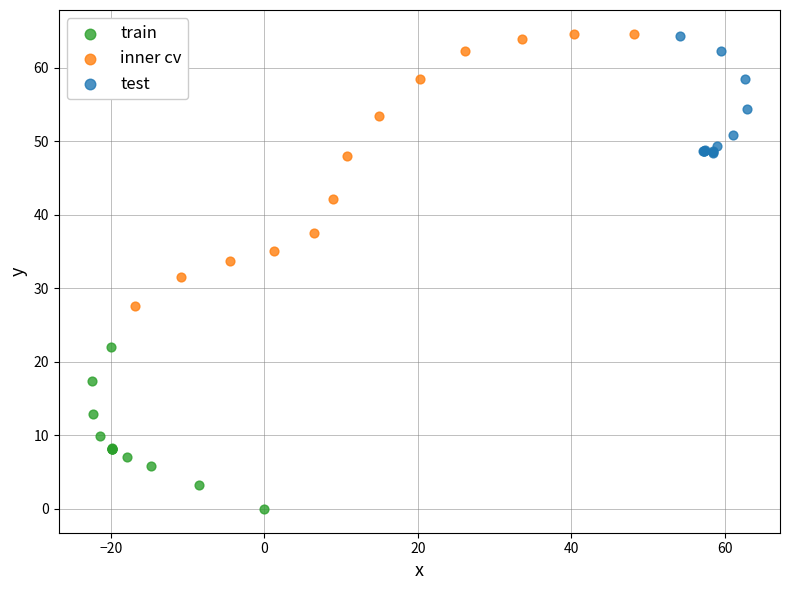

Which series has the widest spread of Y values?

inner cv